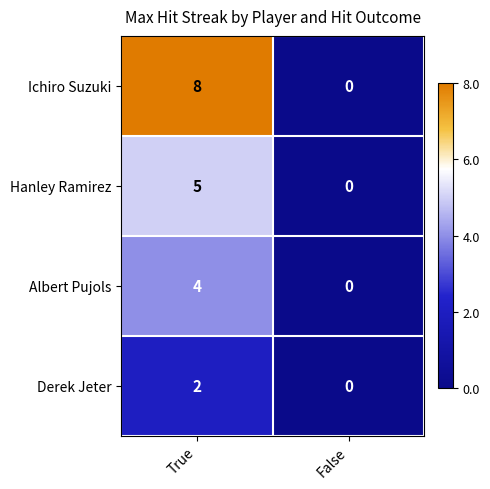

Reading right to left, list all the values displayed in this chart.

Ichiro Suzuki: False=0	True=8
Hanley Ramirez: False=0	True=5
Albert Pujols: False=0	True=4
Derek Jeter: False=0	True=2